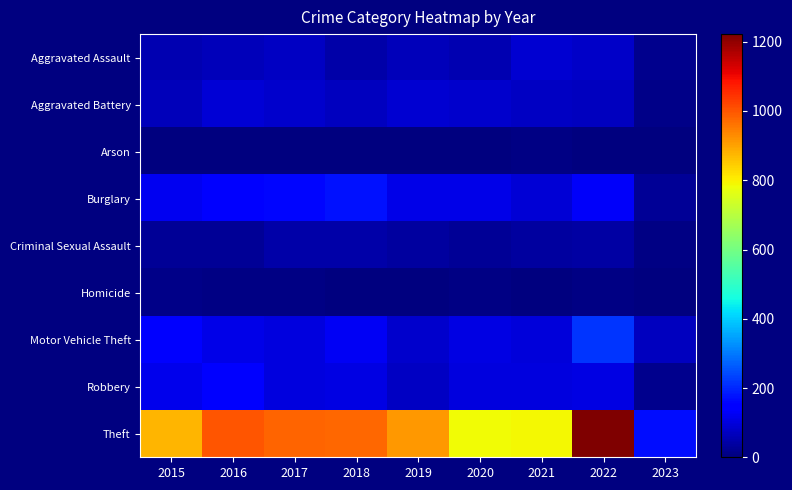

Which category has the lowest value across all series?

2019